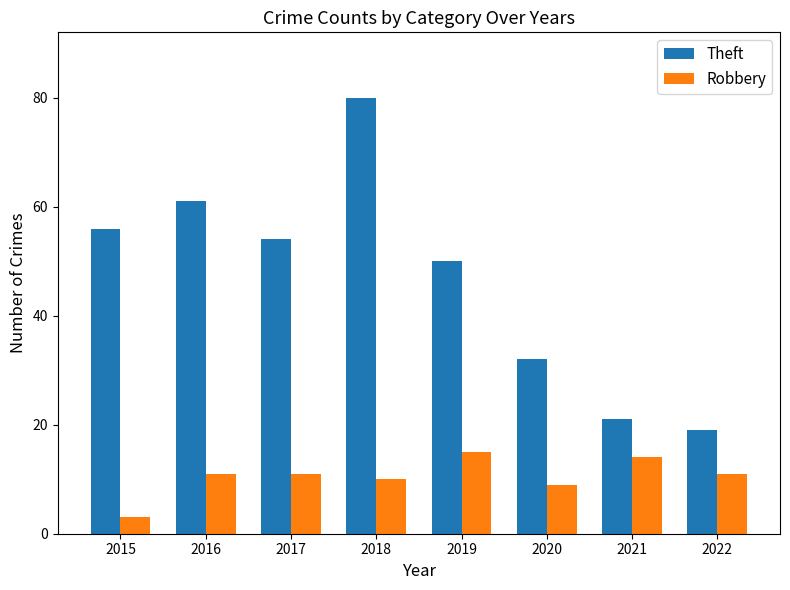

What is the value of the Robbery bar at the 6th from the left?

9